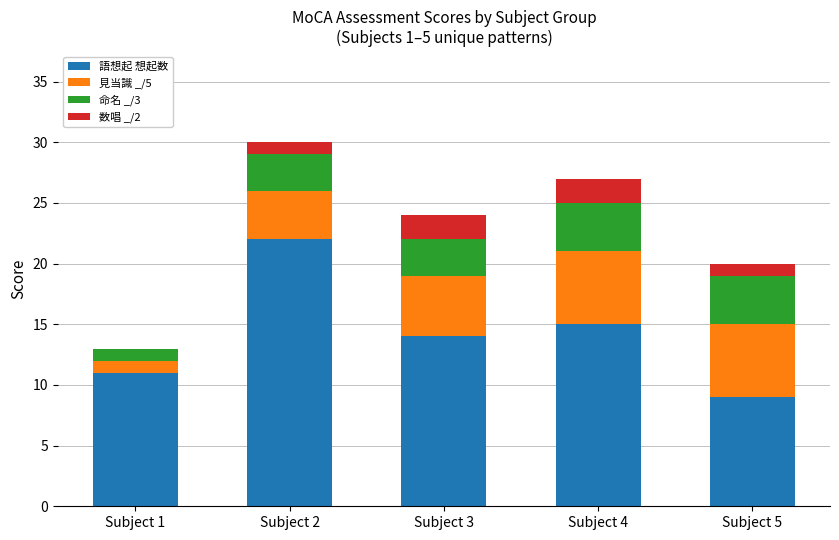

The value of 語想起 想起数 at Subject 3 is 9. True or false?

False